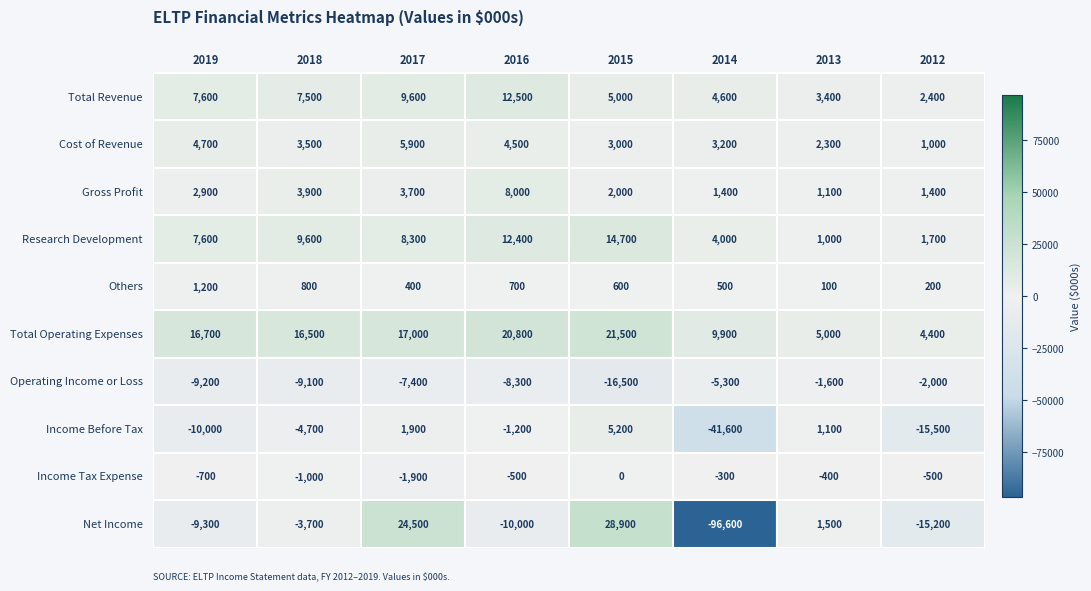

The value of Gross Profit at Gross Profit is 876. True or false?

False